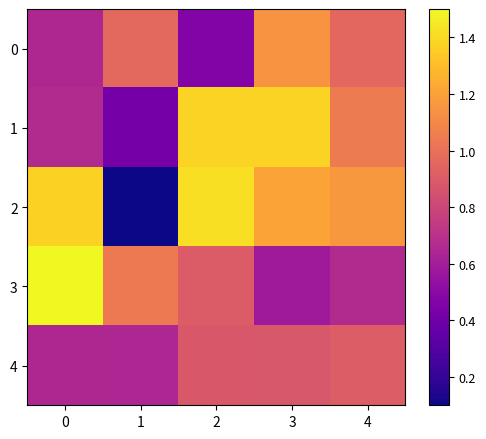

At how many categories does at least one series exceed 1?

5